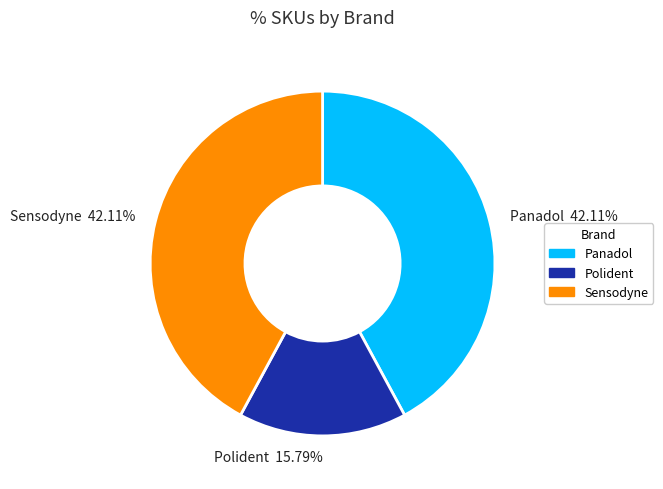

To the nearest percent, what is the average slice percentage?

33%